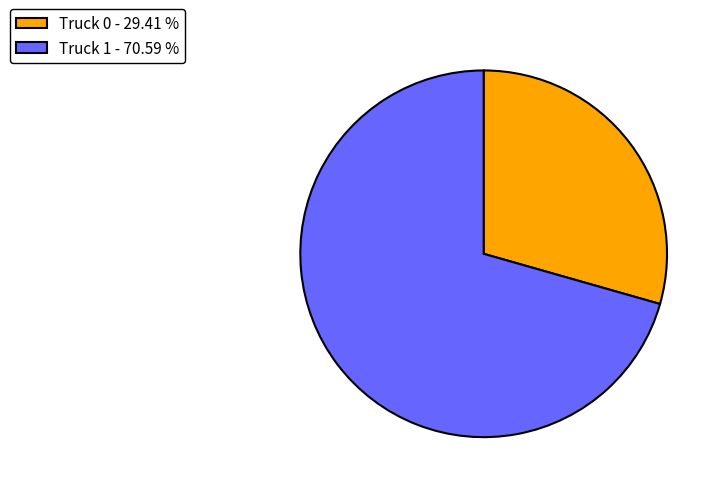

Combined, do Truck 0 - 29.41 % and Truck 1 - 70.59 % account for over 50%?

Yes